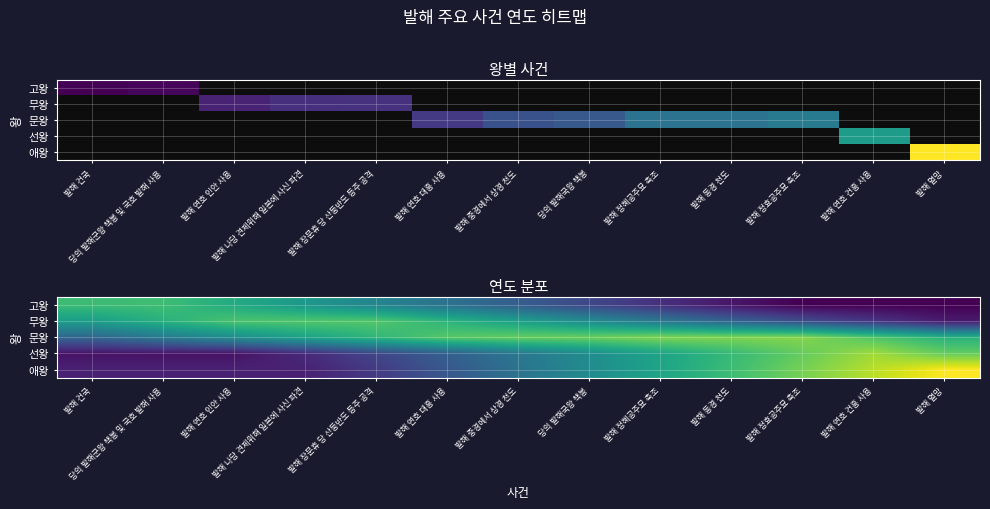

At how many categories does at least one series exceed 869?

1